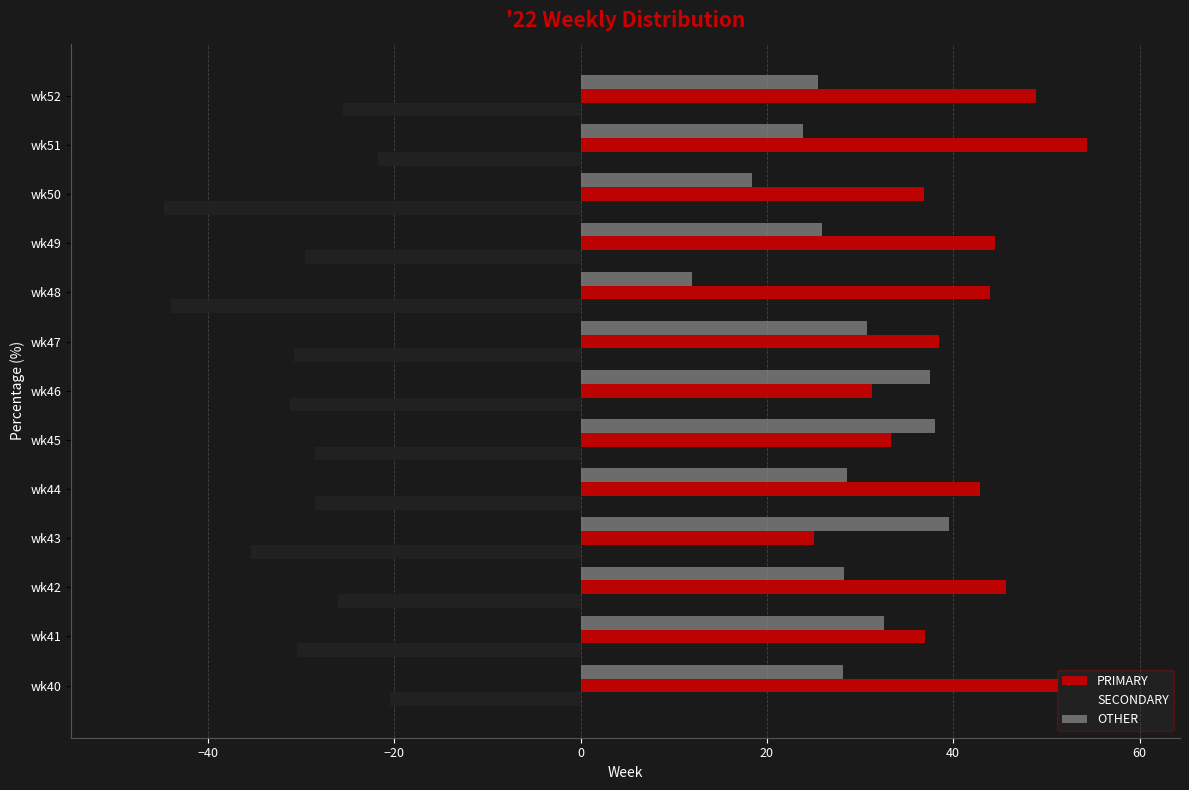

What is the smallest value displayed?

-44.7